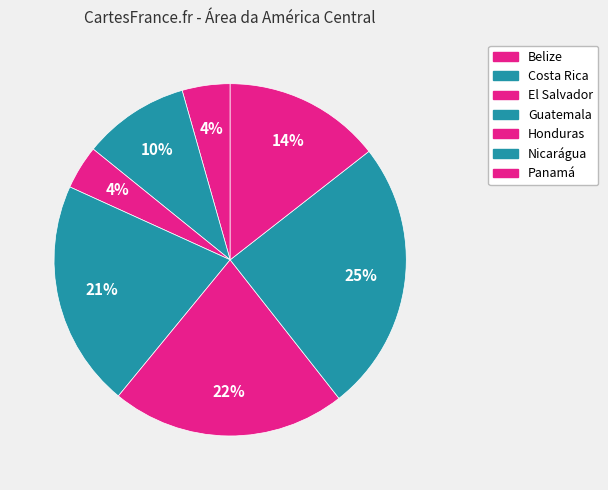

To the nearest percent, what is the average slice percentage?

14%